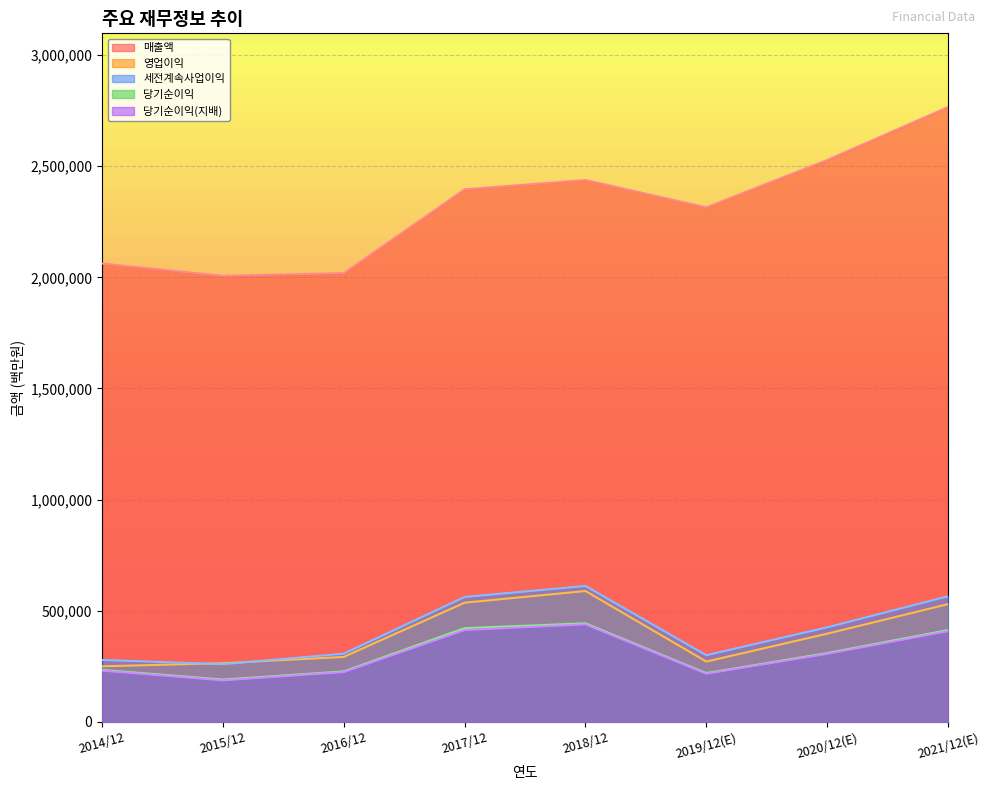

Is the value of 영업이익 at 2020/12(E) greater than the value of 당기순이익(지배) at 2017/12?

No